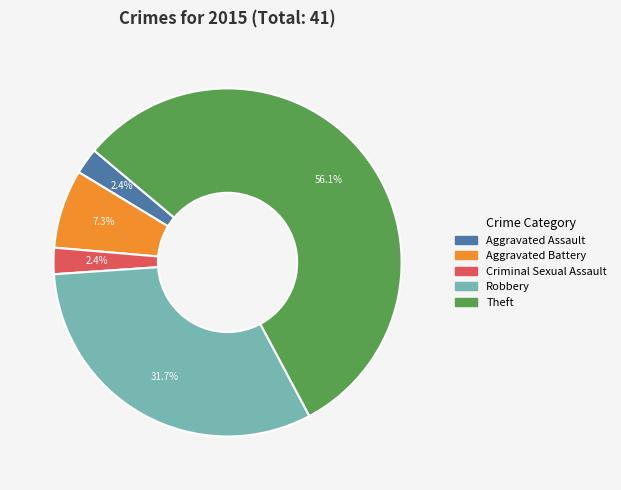

To the nearest percent, what percentage of the pie is Aggravated Assault?

2%